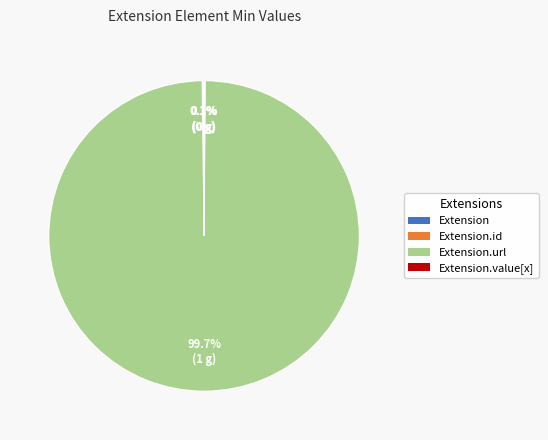

Does any single category account for the majority?

Yes